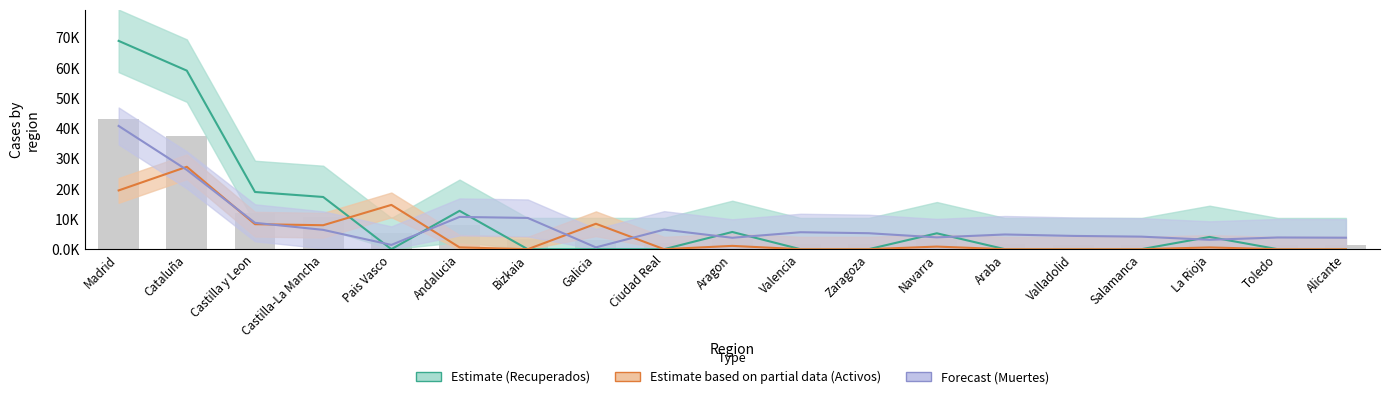

What position from the left is Toledo?

18